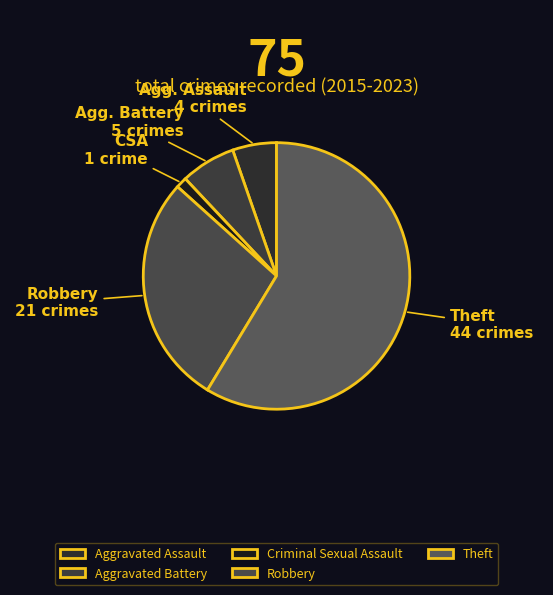

True or false: Criminal Sexual Assault accounts for 1% of the total.

True